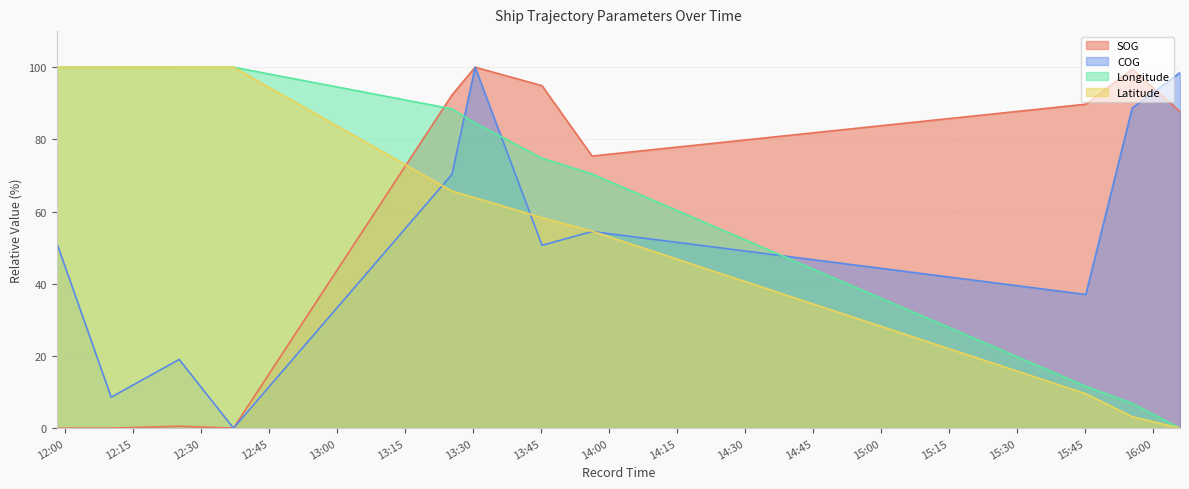

Reading right to left, what are all the values shown in this chart?

SOG: 87.7	99.5	89.7	75.4	94.9	100.0	92.3	0.0	0.5	0.0	0.0
COG: 98.5	88.7	37.0	54.5	50.7	100.0	70.3	0.0	19.0	8.6	51.4
Longitude: 0.0	6.8	11.6	70.4	74.8	84.5	88.5	100.0	100.0	100.0	100.0
Latitude: 0.0	3.2	9.5	54.6	58.3	63.8	65.7	100.0	100.0	100.0	100.0